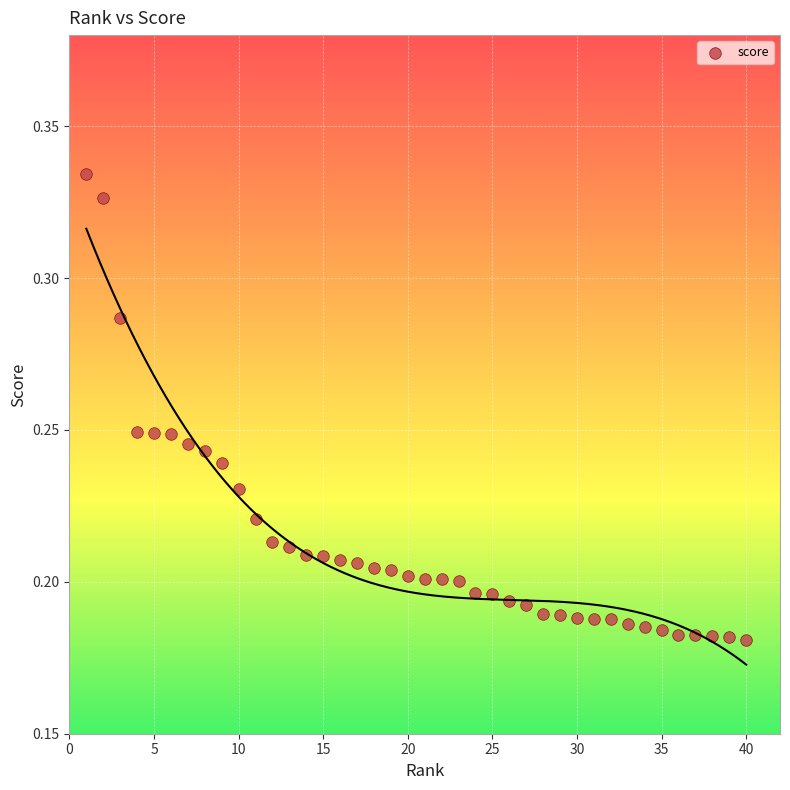

What is the range of X values (max minus min)?

39.0